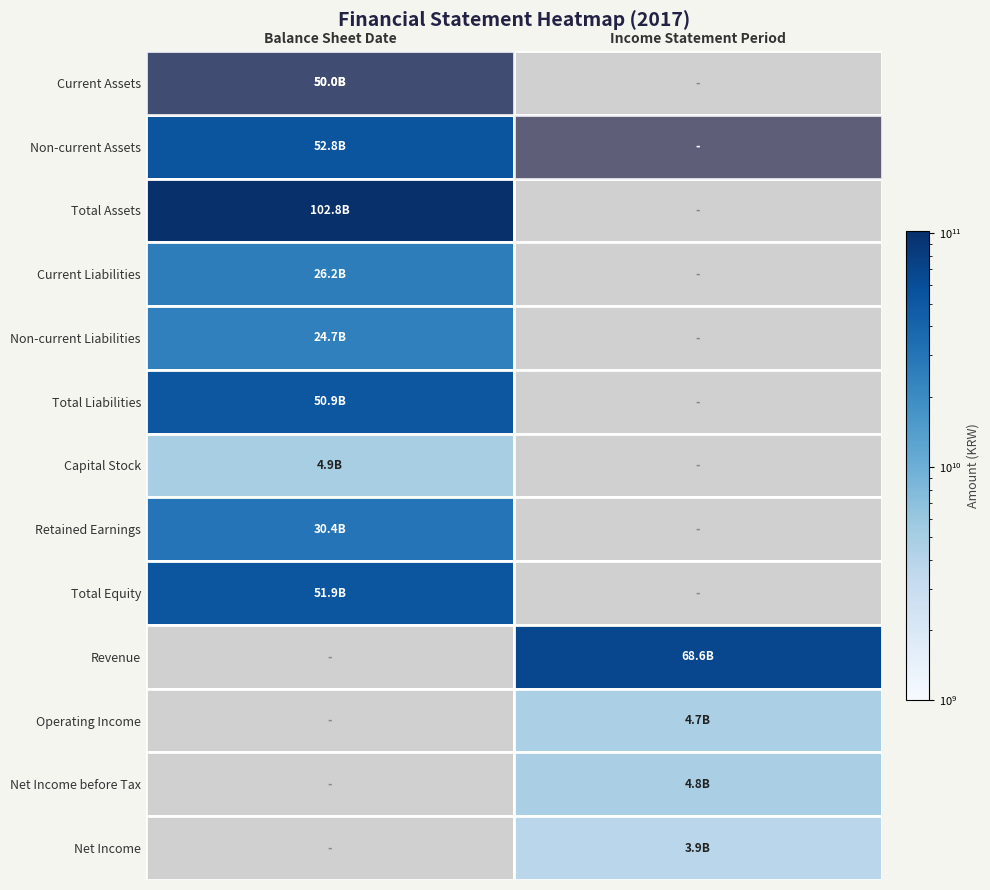

What is the difference between the 2017.12.31 values at 10 and 5?

50898666862